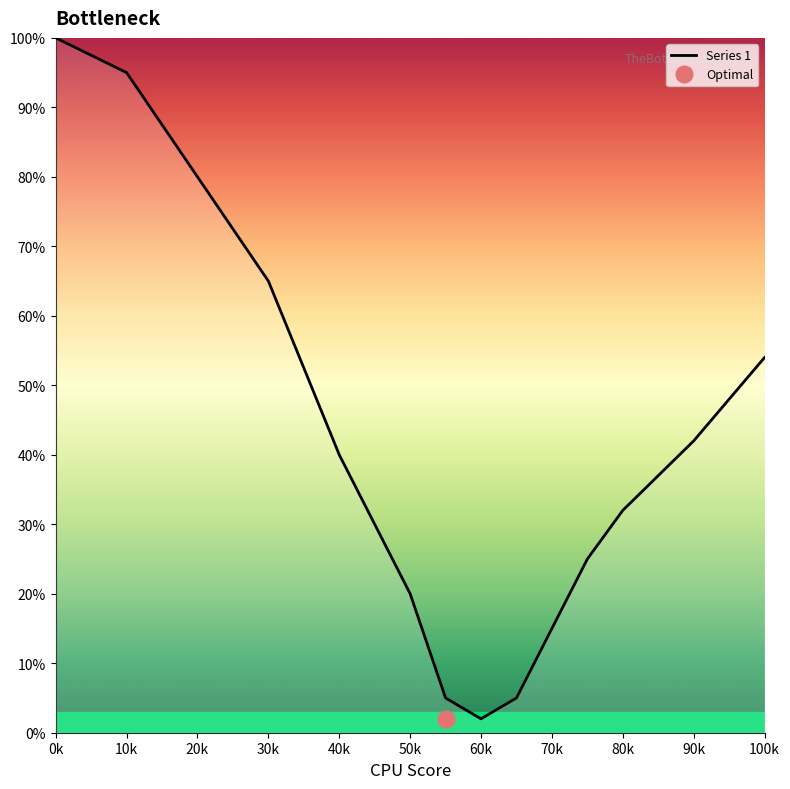

Reading left to right, transcribe all the data shown in this chart.

100	95	80	65	40	20	5	2	5	15	25	32	42	48	54